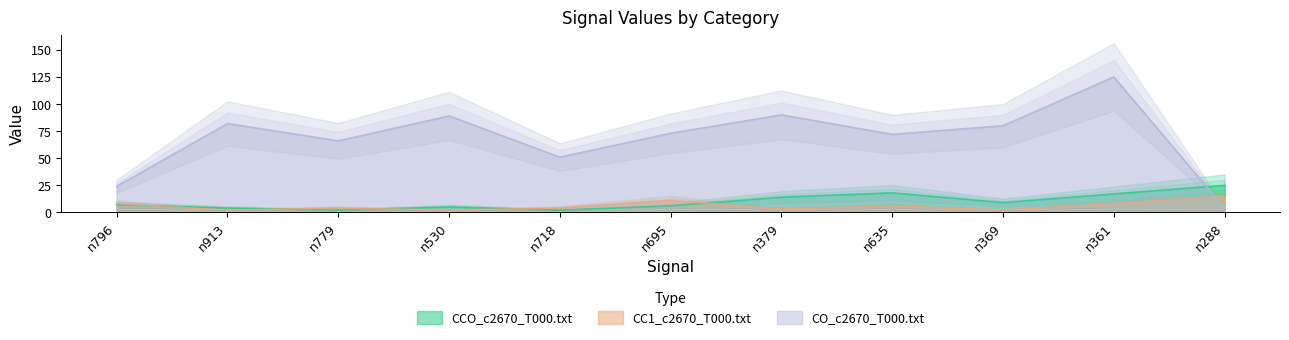

At which category does CO_c2670_T000.txt reach its first local valley?

n779